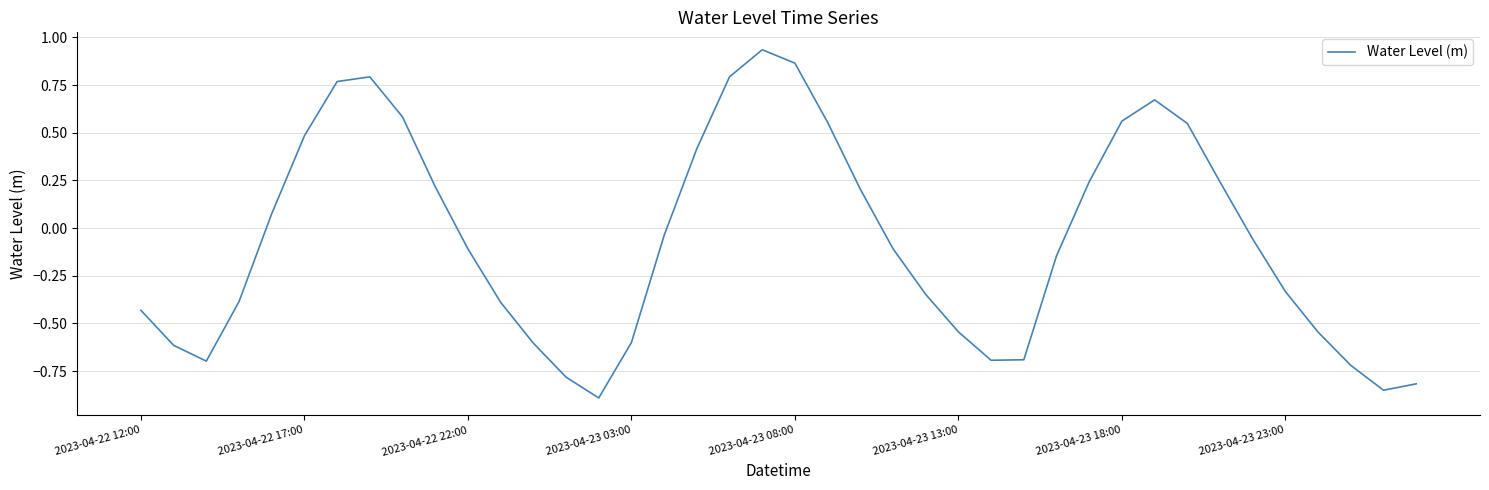

Count the number of data series in this chart.

1